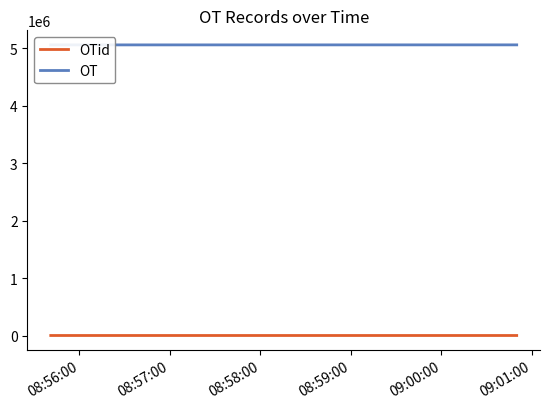

How many interior local valleys does the OTid series have?

1